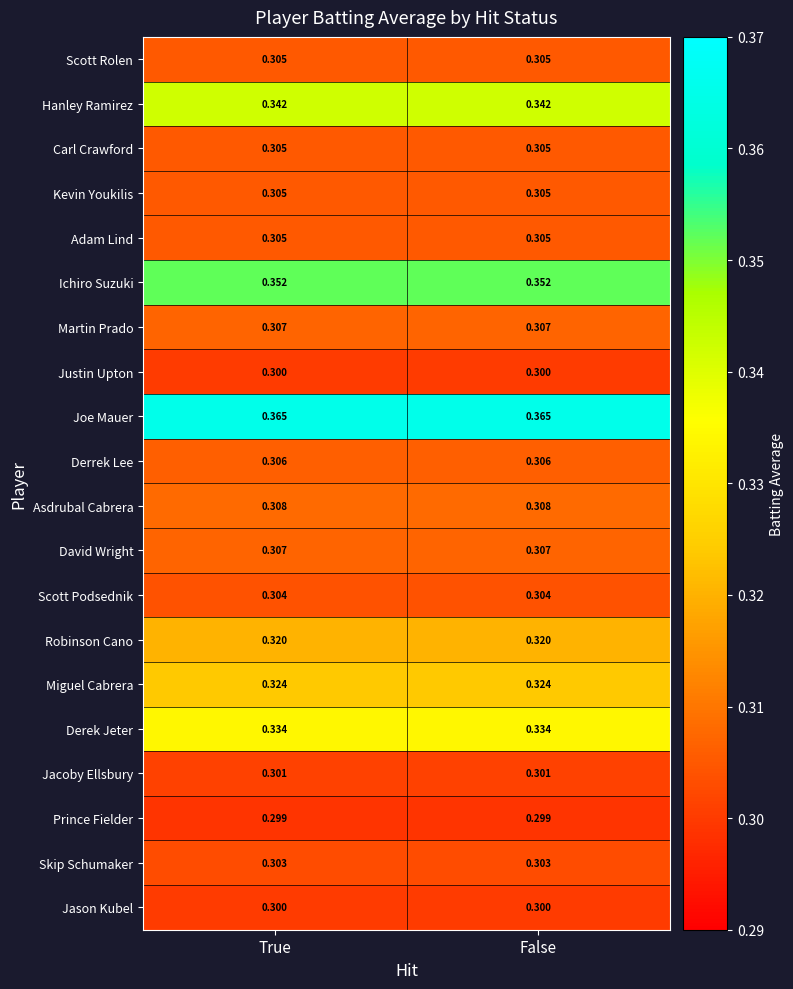

Is the value of Scott Rolen at False greater than the value of Joe Mauer at False?

No